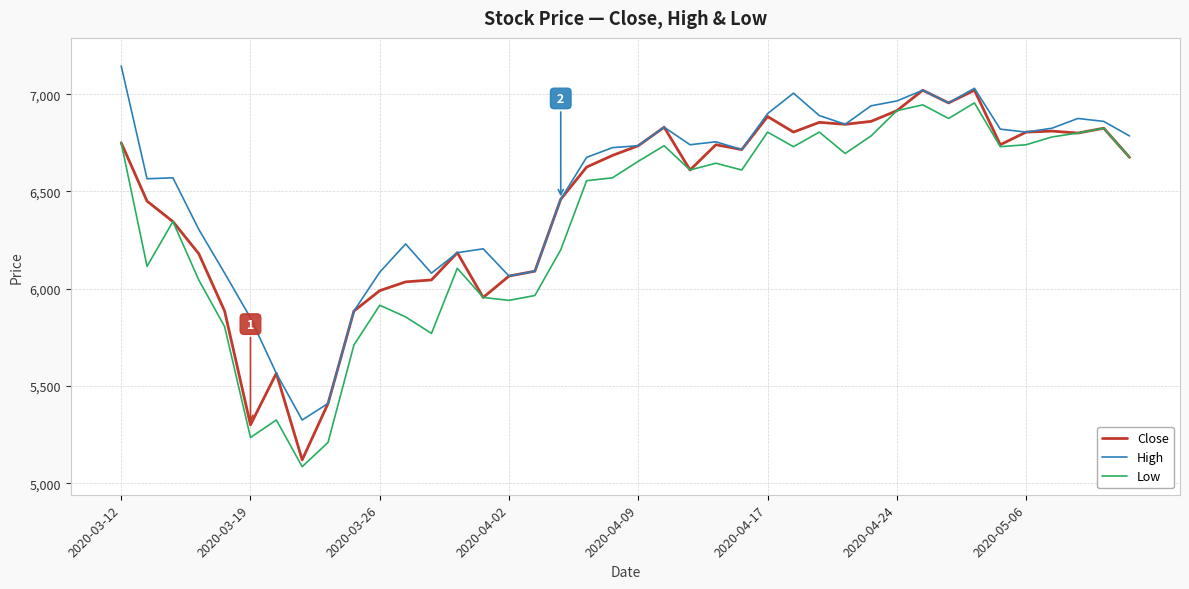

What are all the series names shown in the legend?

Close, High, Low